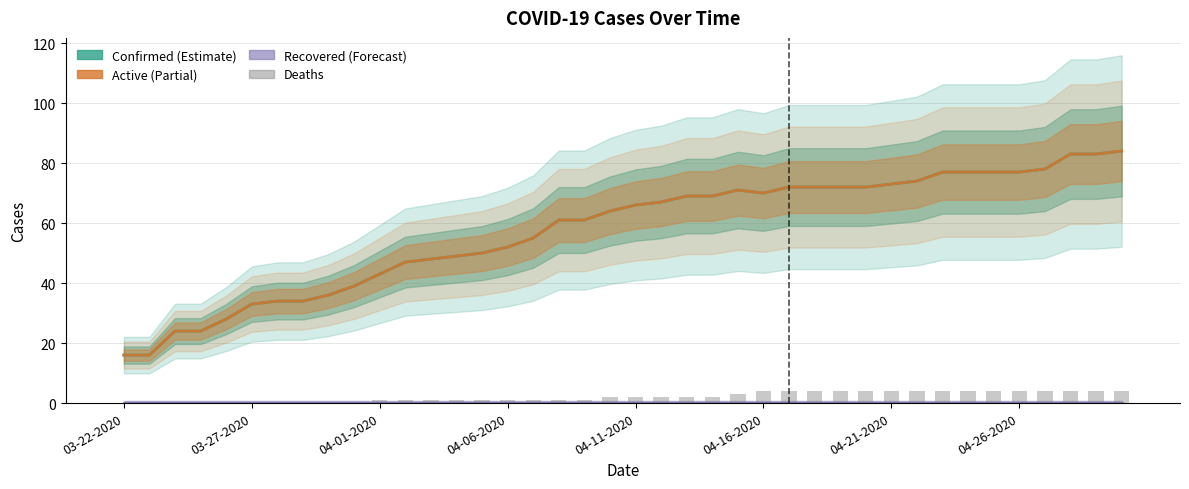

How many values in the Active series exceed 66?

19